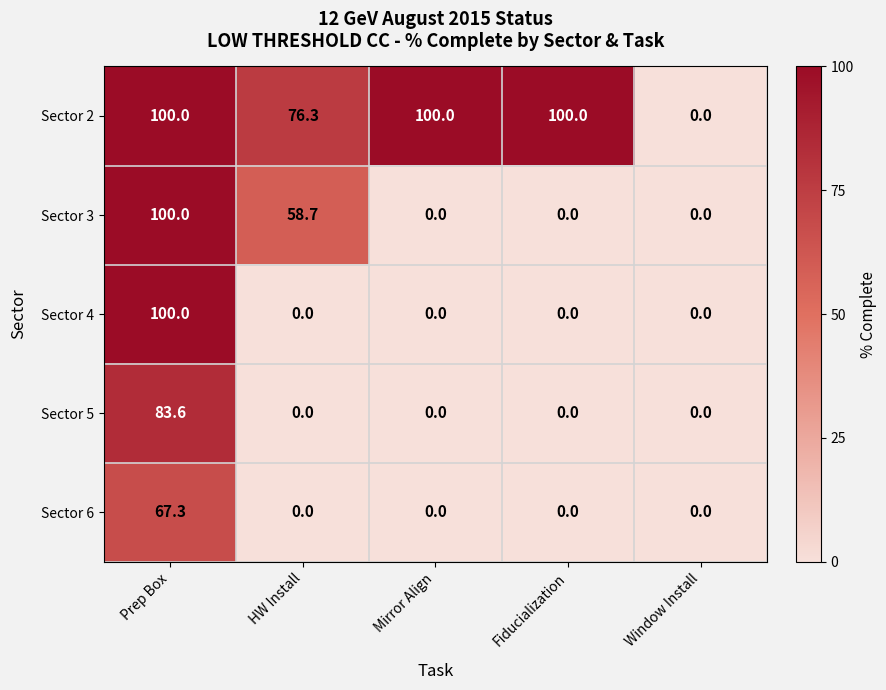

True or false: Sector 6 has a value of 0.0 at Mirror Align.

True